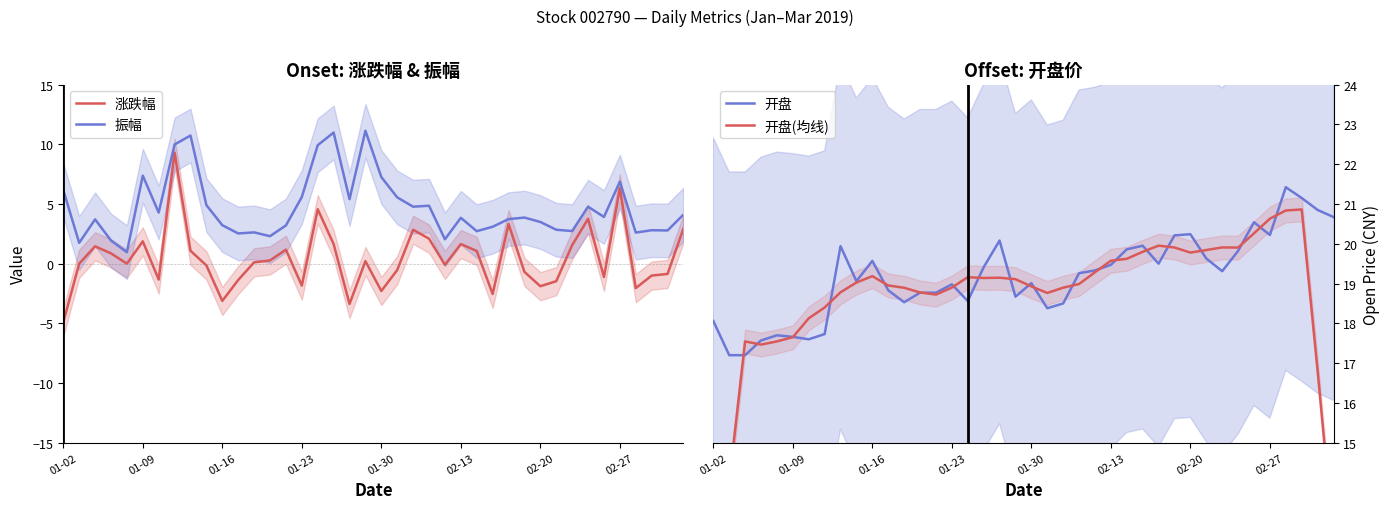

Read the 开盘 value at 19.

18.7